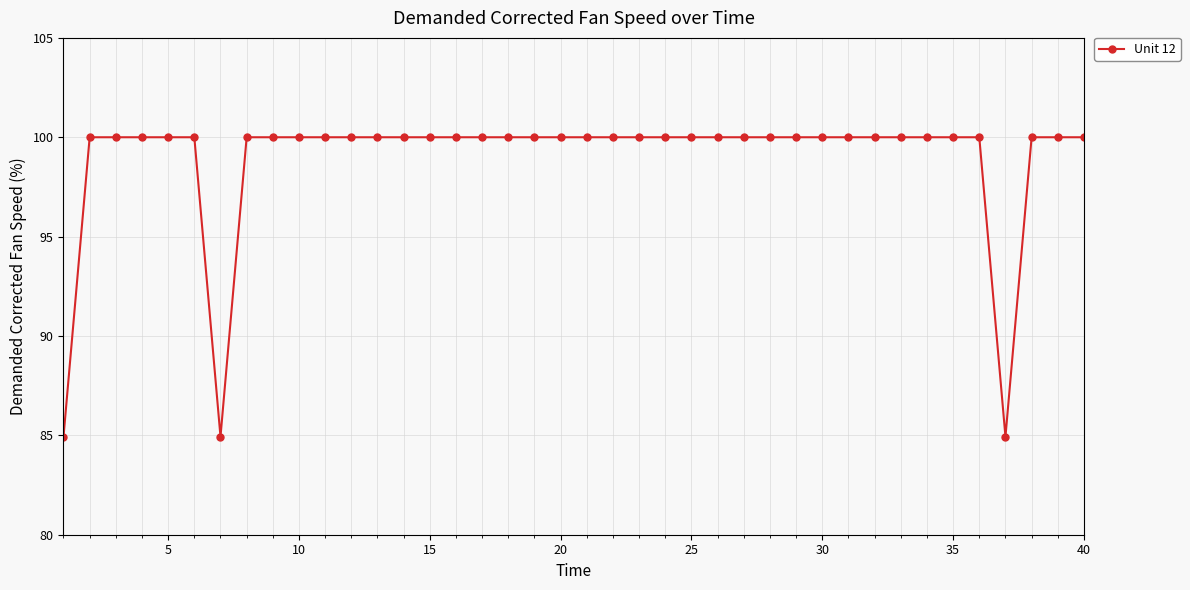

Reading right to left, transcribe all the data shown in this chart.

100.0	100.0	100.0	84.9	100.0	100.0	100.0	100.0	100.0	100.0	100.0	100.0	100.0	100.0	100.0	100.0	100.0	100.0	100.0	100.0	100.0	100.0	100.0	100.0	100.0	100.0	100.0	100.0	100.0	100.0	100.0	100.0	100.0	84.9	100.0	100.0	100.0	100.0	100.0	84.9